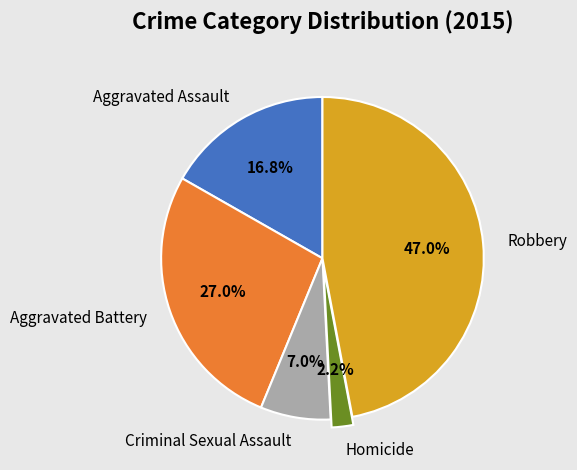

Approximately how many times larger is the value at Robbery compared to Criminal Sexual Assault?

6.7